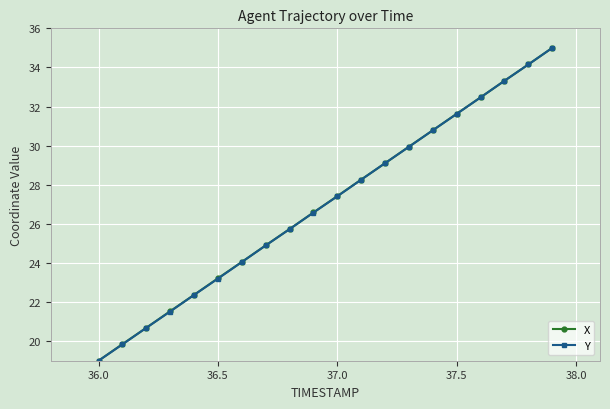

At how many categories does at least one series exceed 32?

4